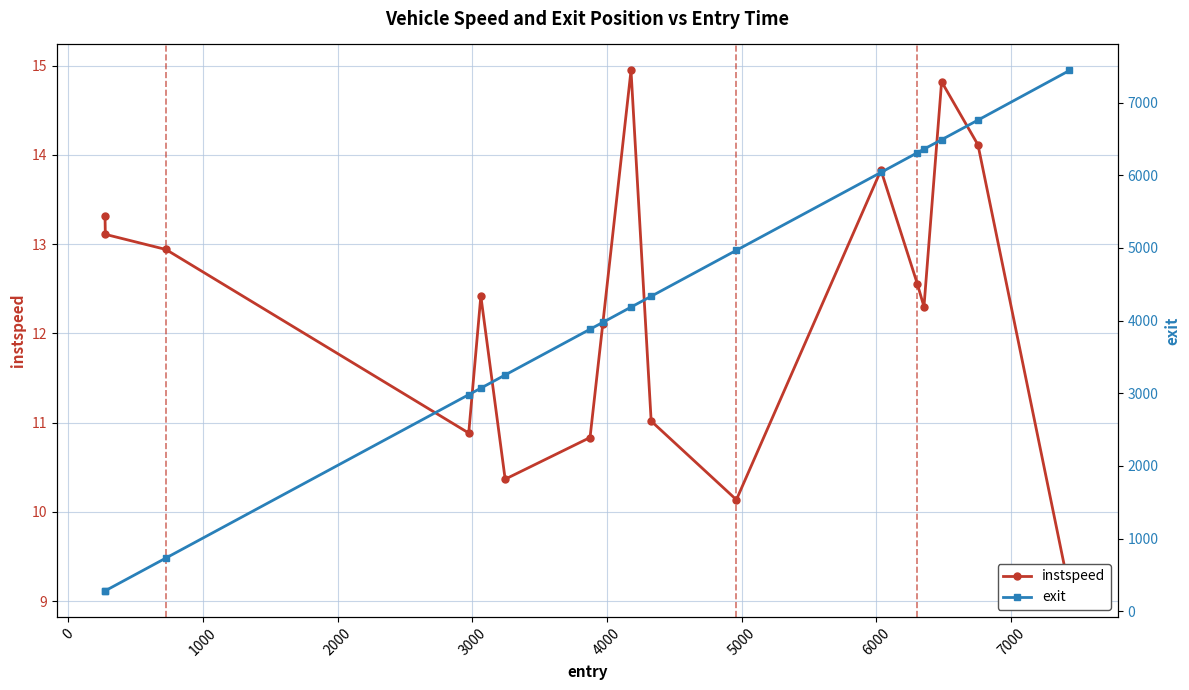

In instspeed, how many points are lower than both neighbors (excluding endpoints)?

4